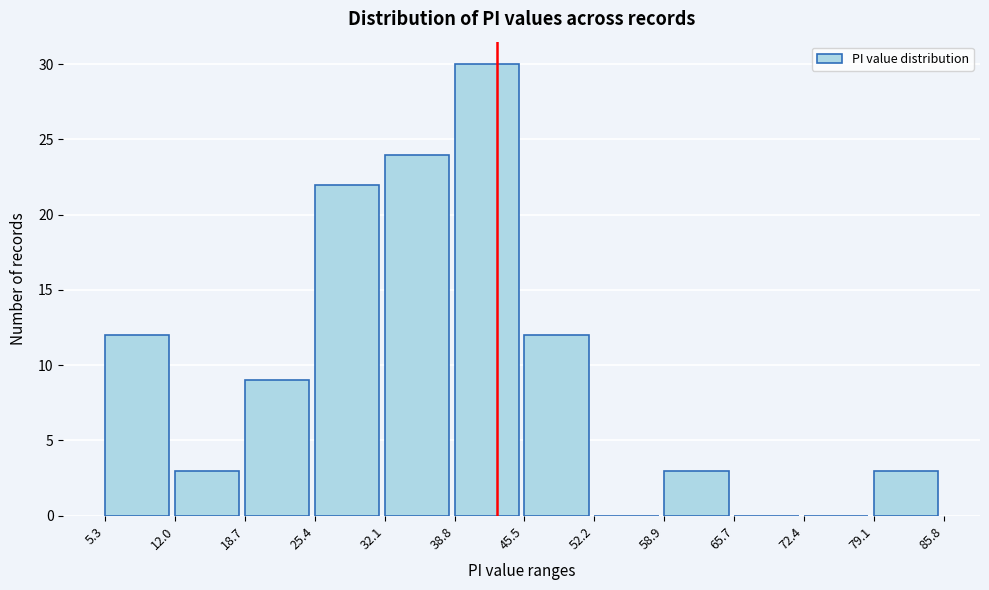

What is the height of the bar covering 5.3 to 12.0 on the x-axis? The values are not printed on the chart, so give them approximately, as read against the axis.

12